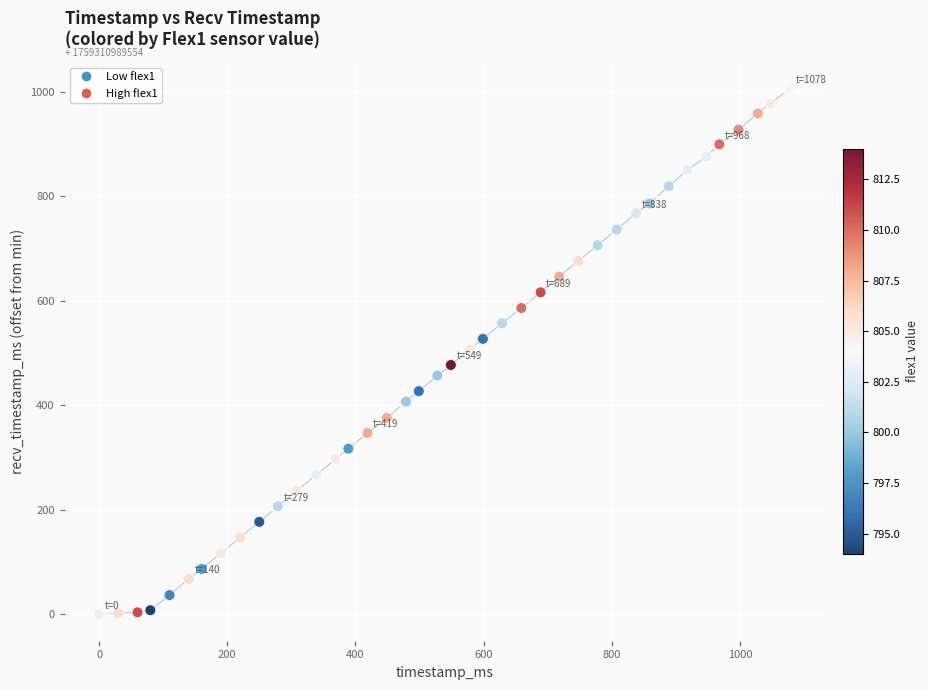

What is the range of X values (max minus min)?

1078